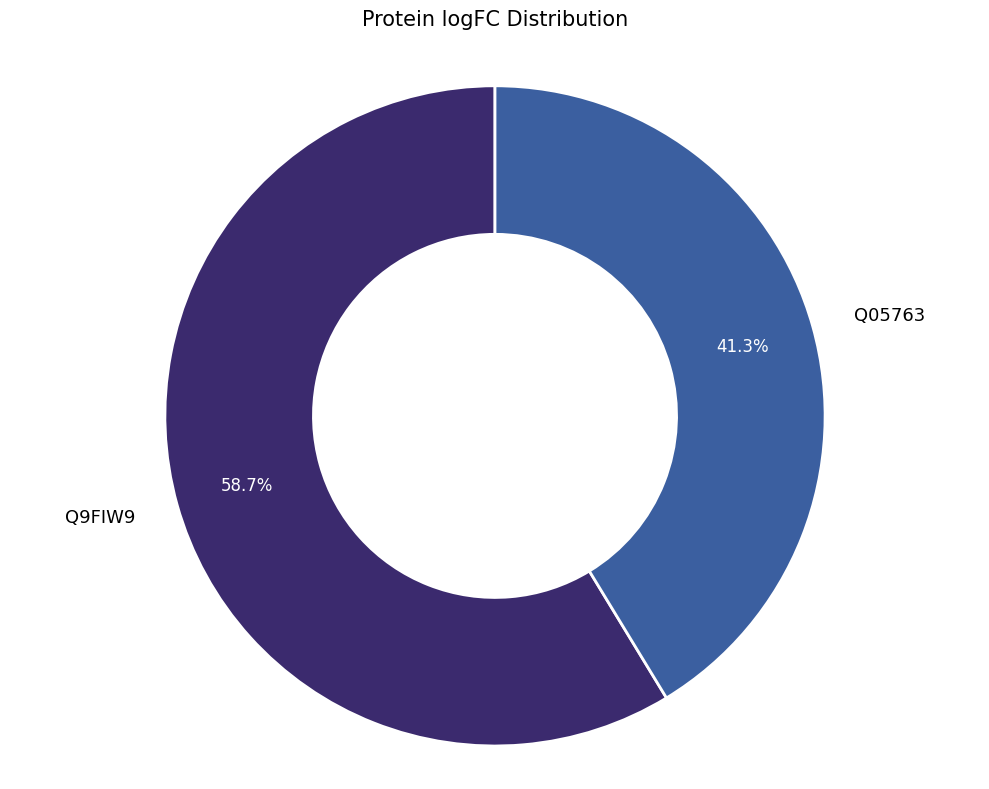

To the nearest percent, what is the difference between the Q05763 and Q9FIW9 slice percentages?

17%